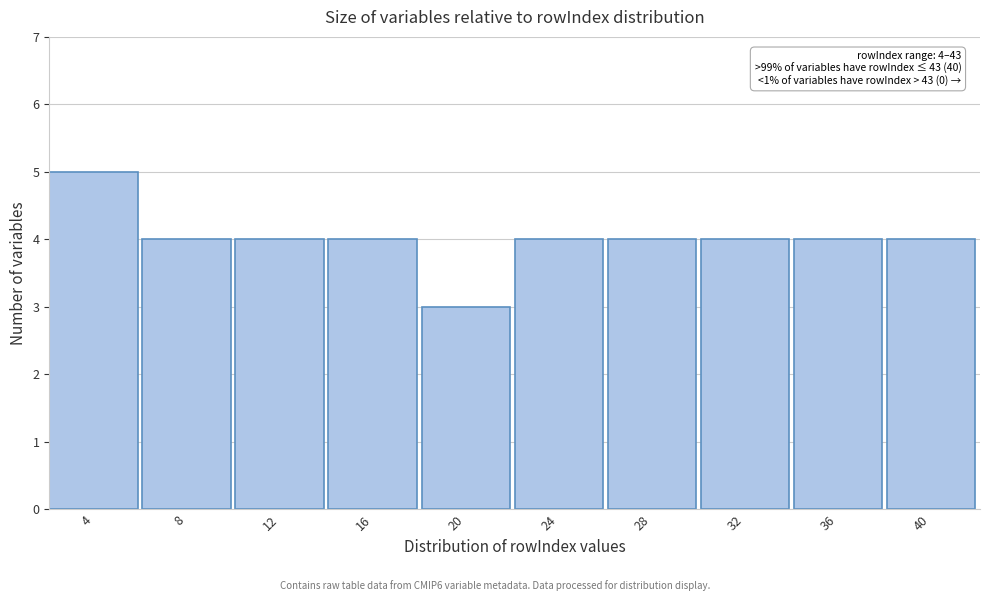

Reading left to right, list all the values displayed in this chart.

5	4	4	4	3	4	4	4	4	4